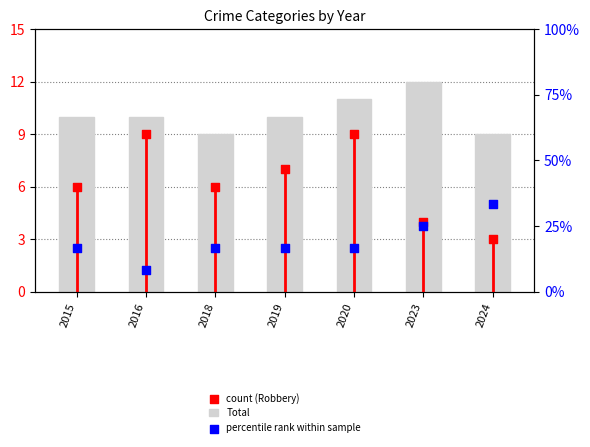

Which series has the largest Y range (max minus min)?

percentile rank within sample